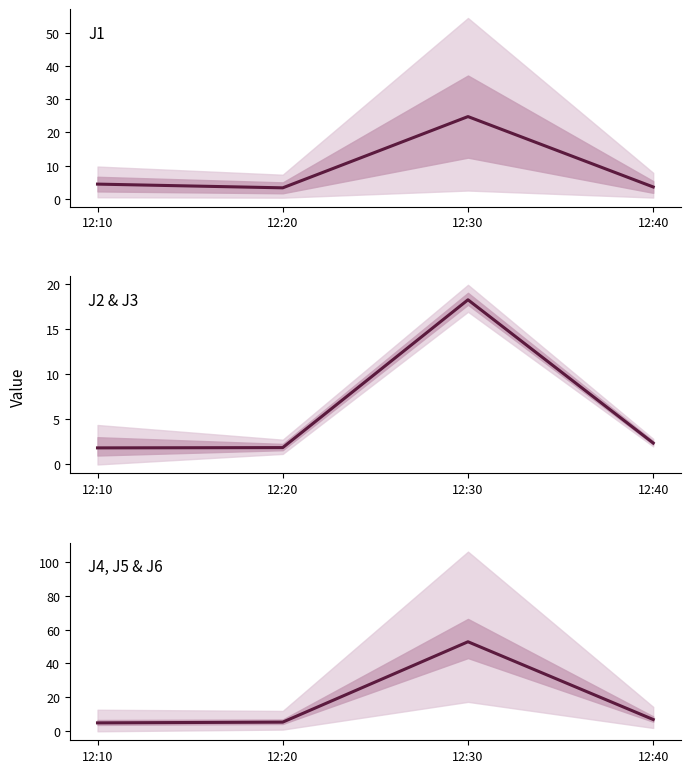

What is the difference between the second highest and second lowest values in the J4 series?

1.5